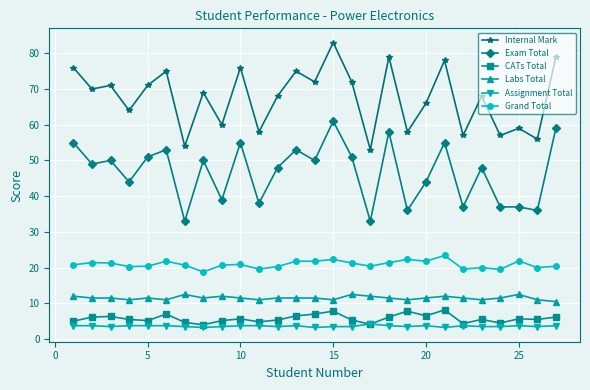

Which series has the widest spread of values?

Internal Mark